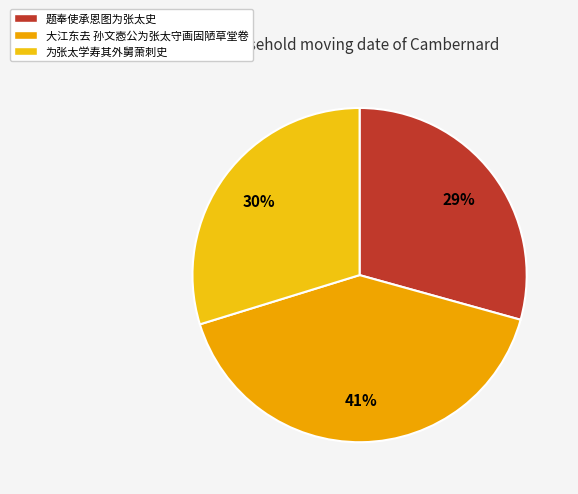

Rank the categories by value from highest to lowest.

大江东去 孙文悫公为张太守画固陋草堂卷, 为张太学寿其外舅萧刺史, 题奉使承恩图为张太史